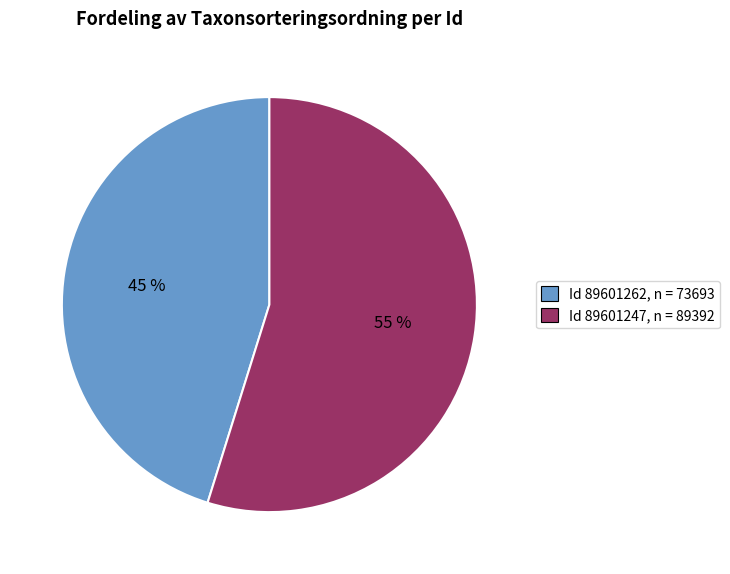

What percentage is the Id 89601262, n = 73693 slice, to the nearest percent?

45%